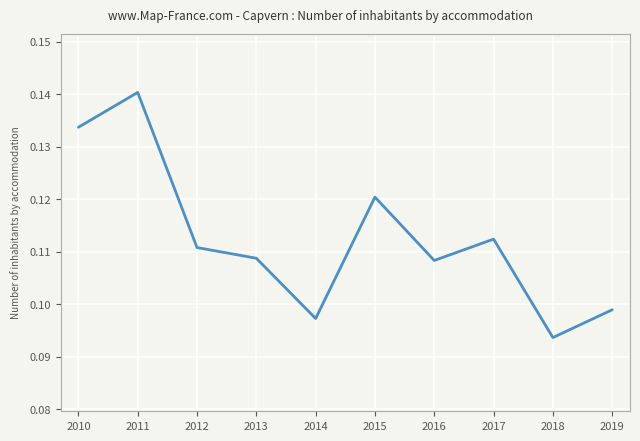

Is this an area chart (filled region under the line)?

No